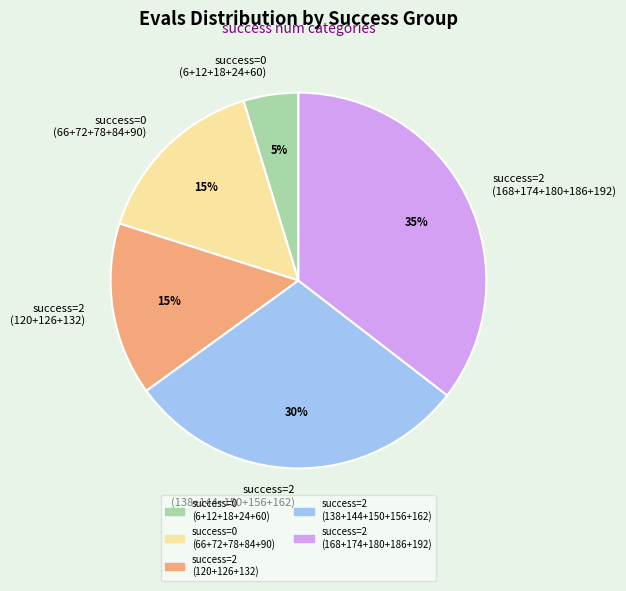

Is the sum of success=0 (6+12+18+24+60) and success=2 (138+144+150+156+162) greater than half?

No